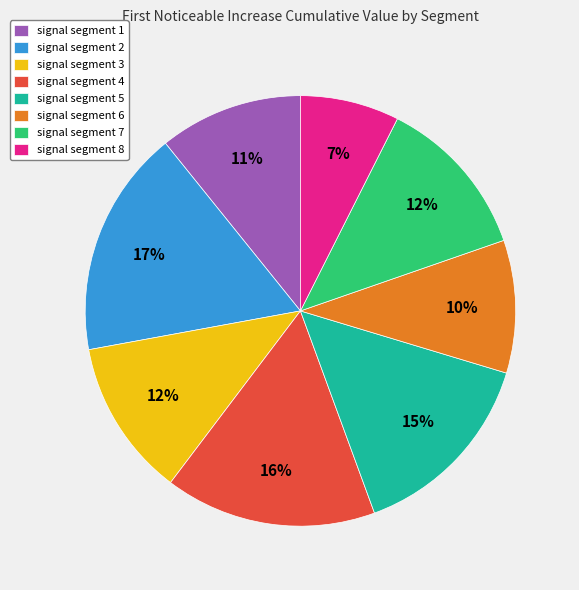

Does any single category account for the majority?

No